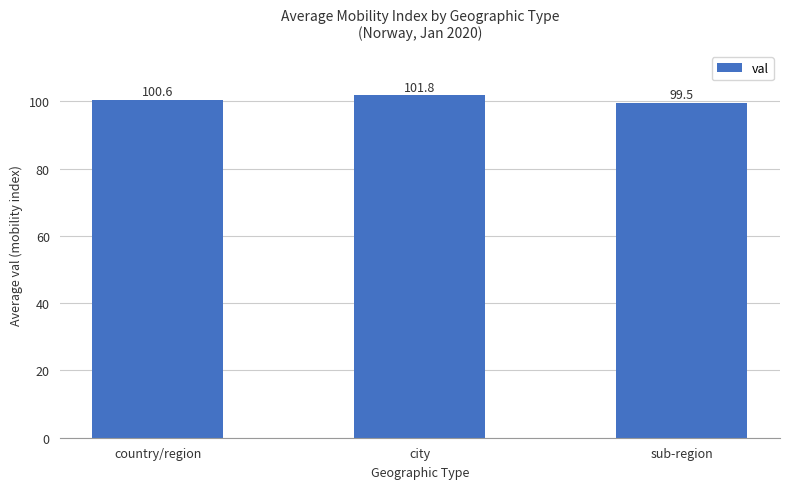

True or false: the data shows 99.5 at sub-region.

True